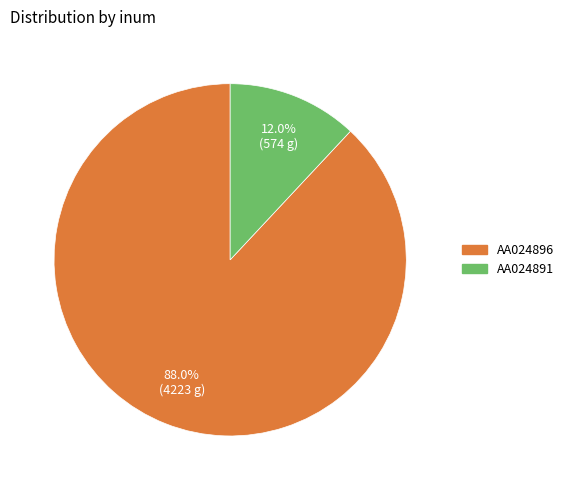

Which slice is the largest?

AA024896